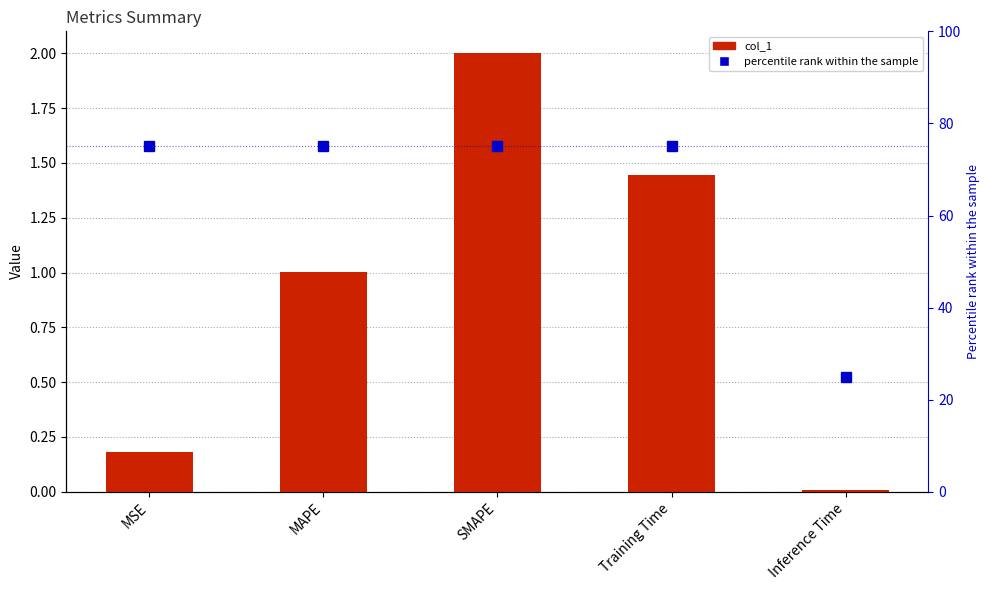

How many values in the percentile rank within the sample series are below 75?

1